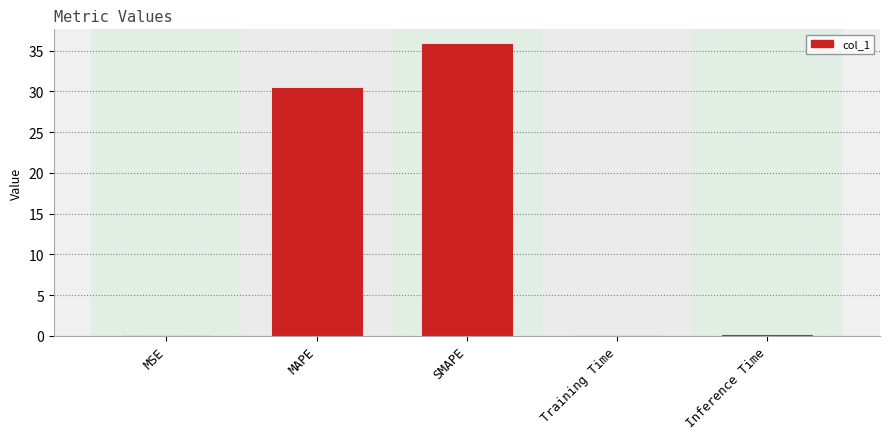

How many categories are shown in the chart?

5